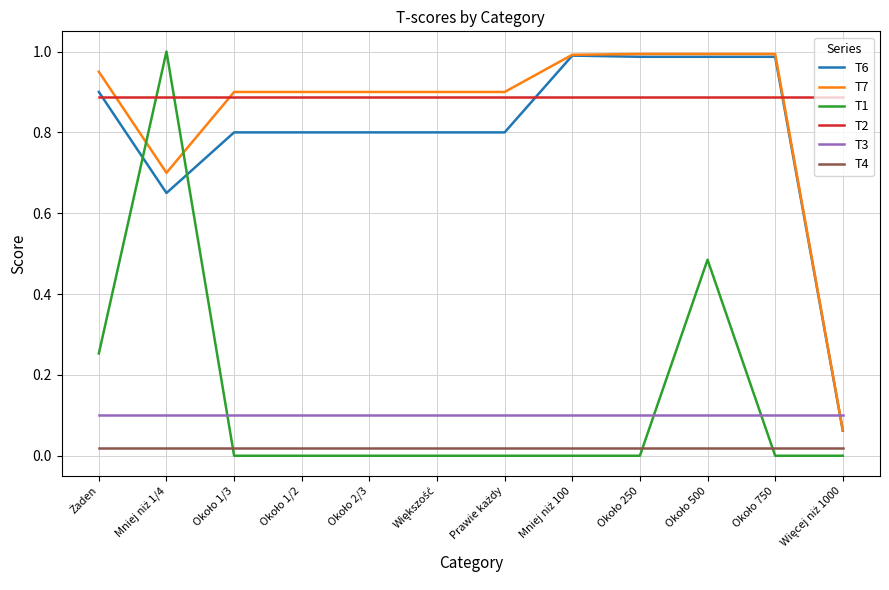

Which series has the largest range (max minus min)?

T1